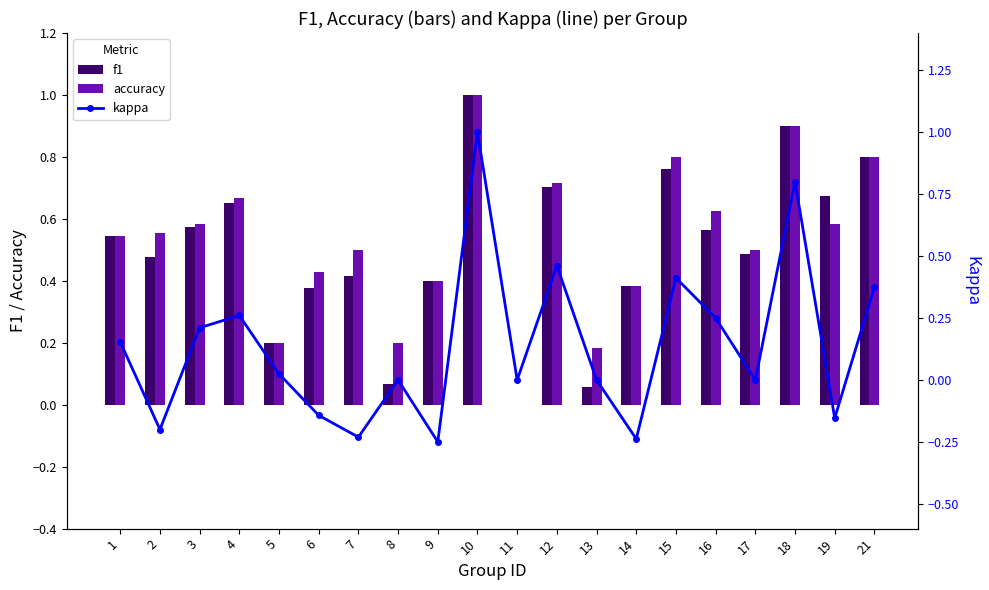

What is the greatest value displayed?

1.0